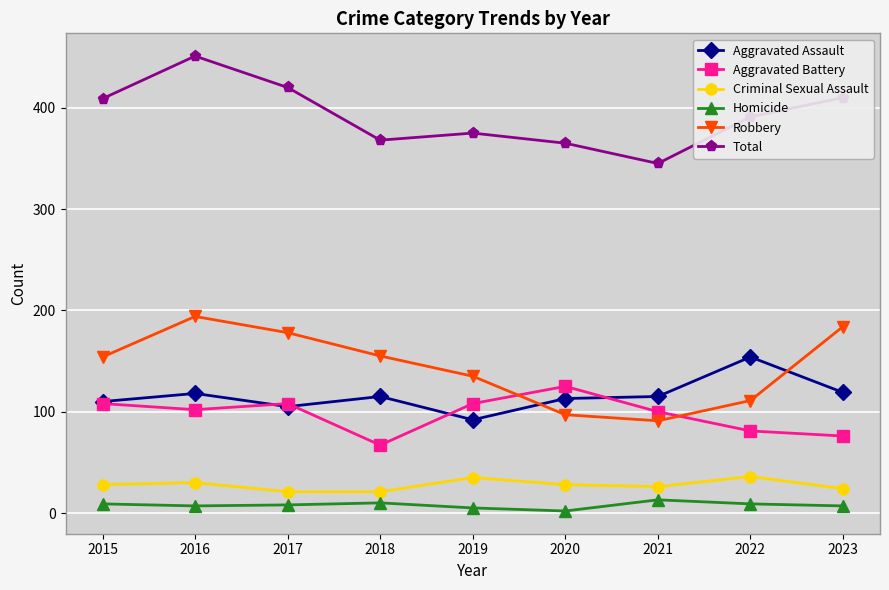

Is the value of Aggravated Assault at 2015 greater than the value of Total at 2018?

No